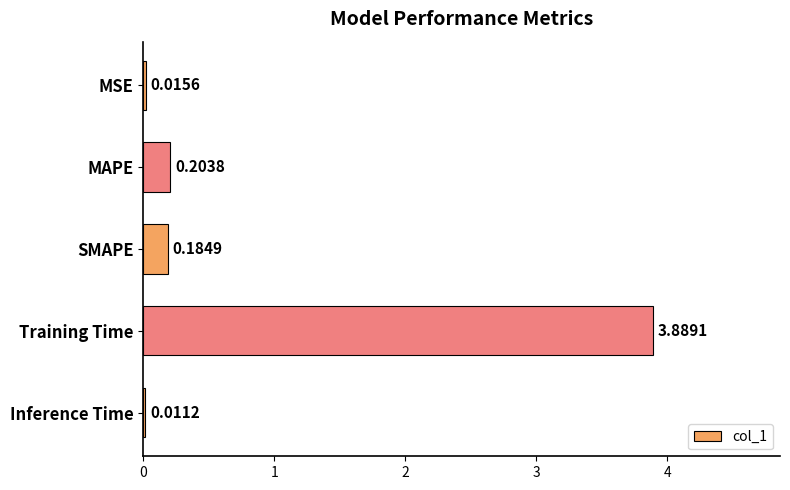

What is the sum of the values at SMAPE and MAPE?

0.4